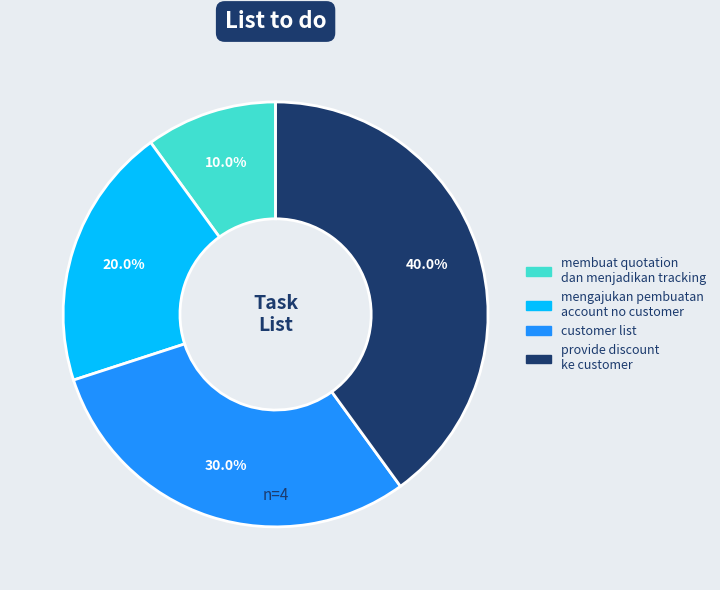

Is there a majority slice in this chart?

No